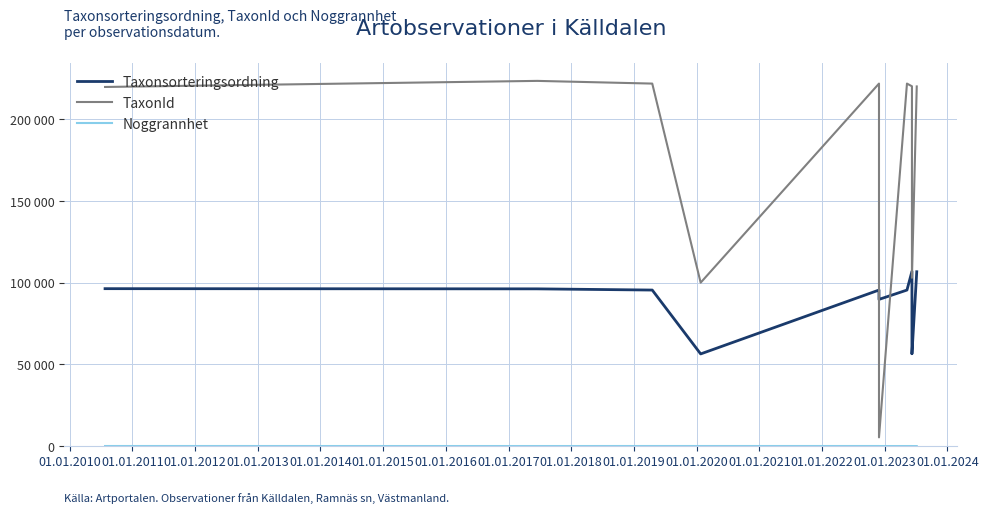

What is the average value of the TaxonId series?

168042